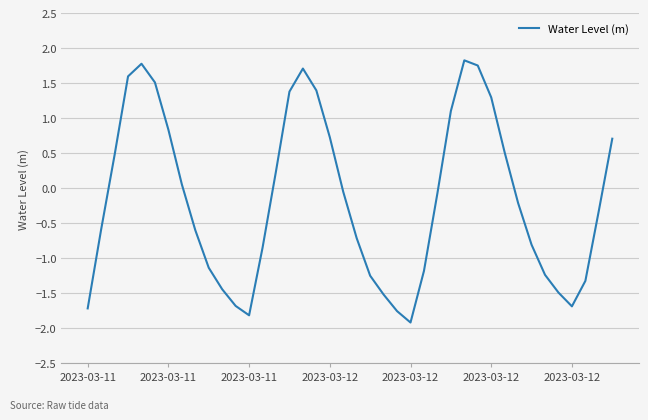

What is the smallest value displayed?

-1.9